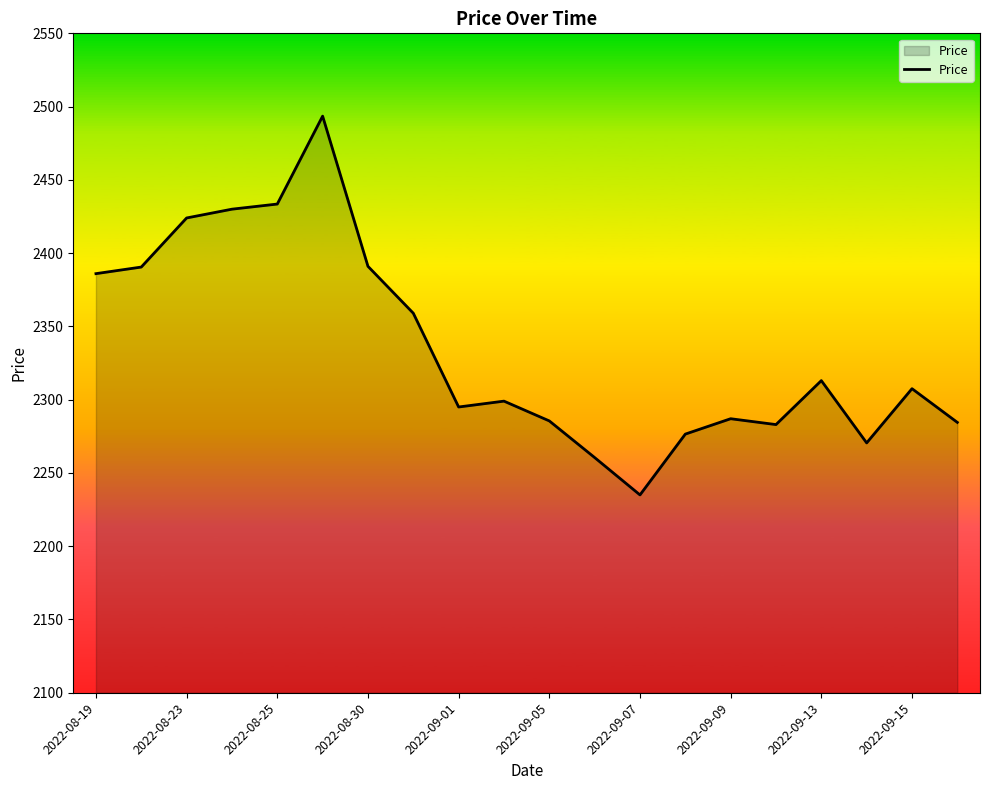

What is the maximum value shown in the chart?

2493.5